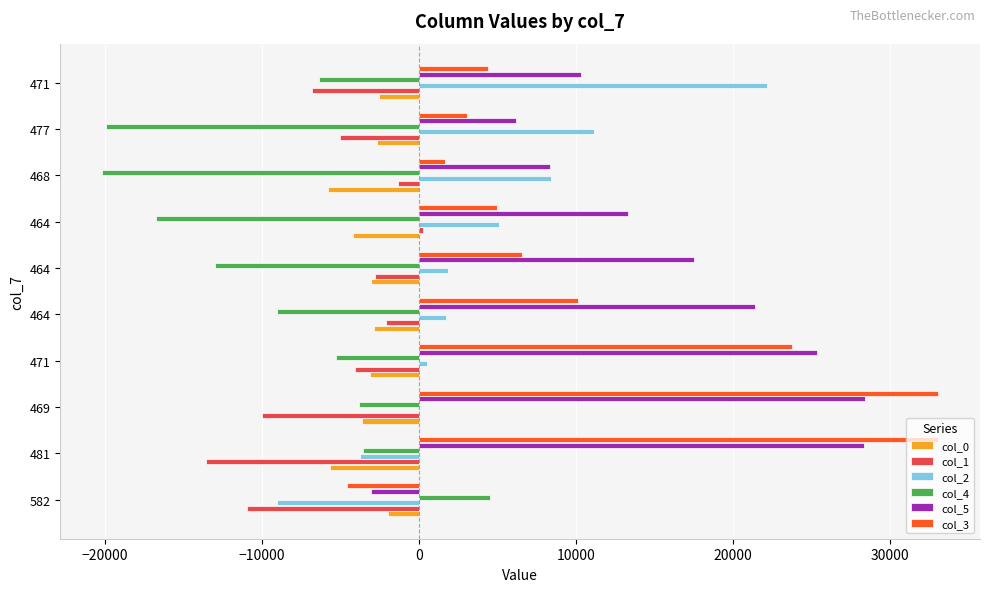

How many data points in col_0 are above -3064?

4